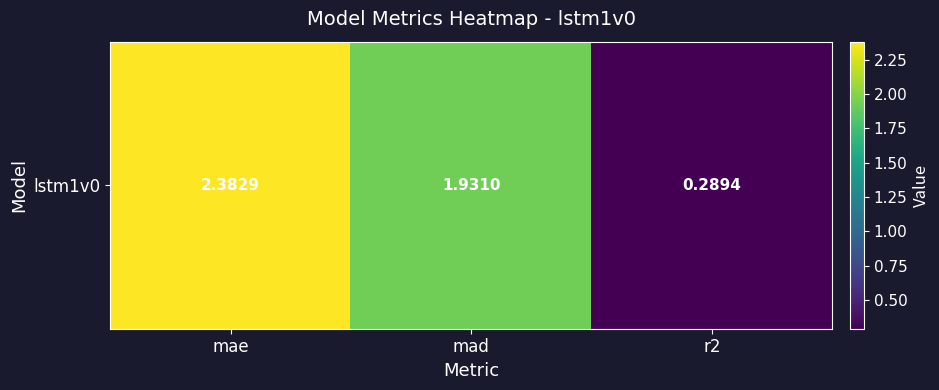

Which category has the lowest value across all series?

r2